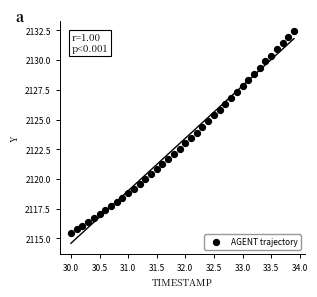

What is the range of X values (max minus min)?

3.9